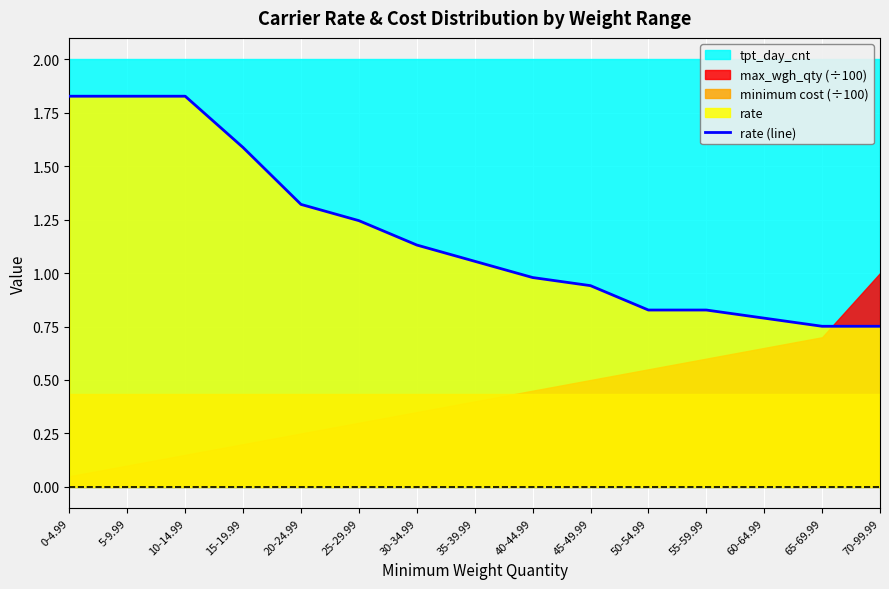

Is it true that rate (line) equals 1.1 at 70-99.99?

False